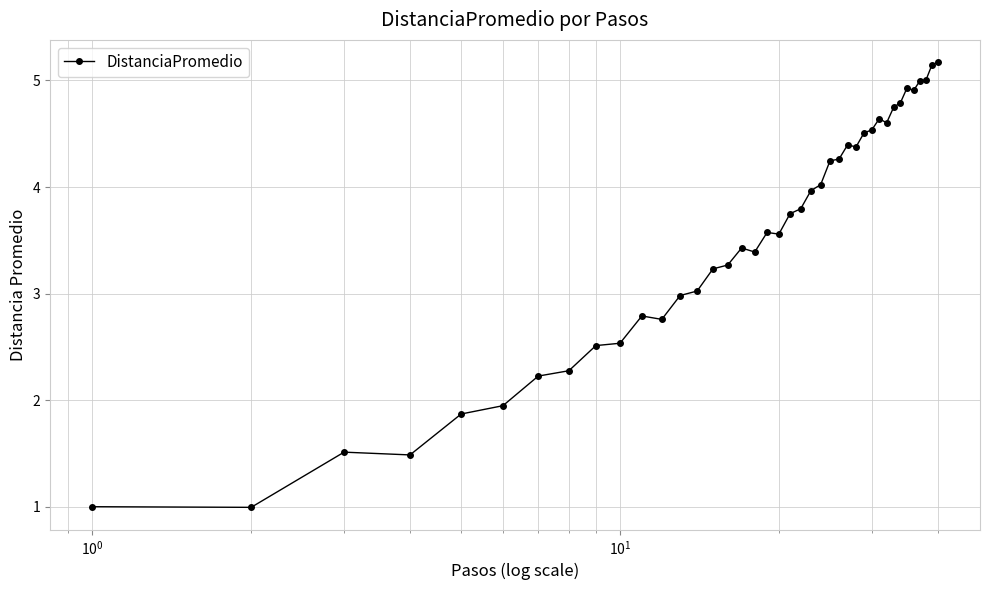

What is the average value?

3.5